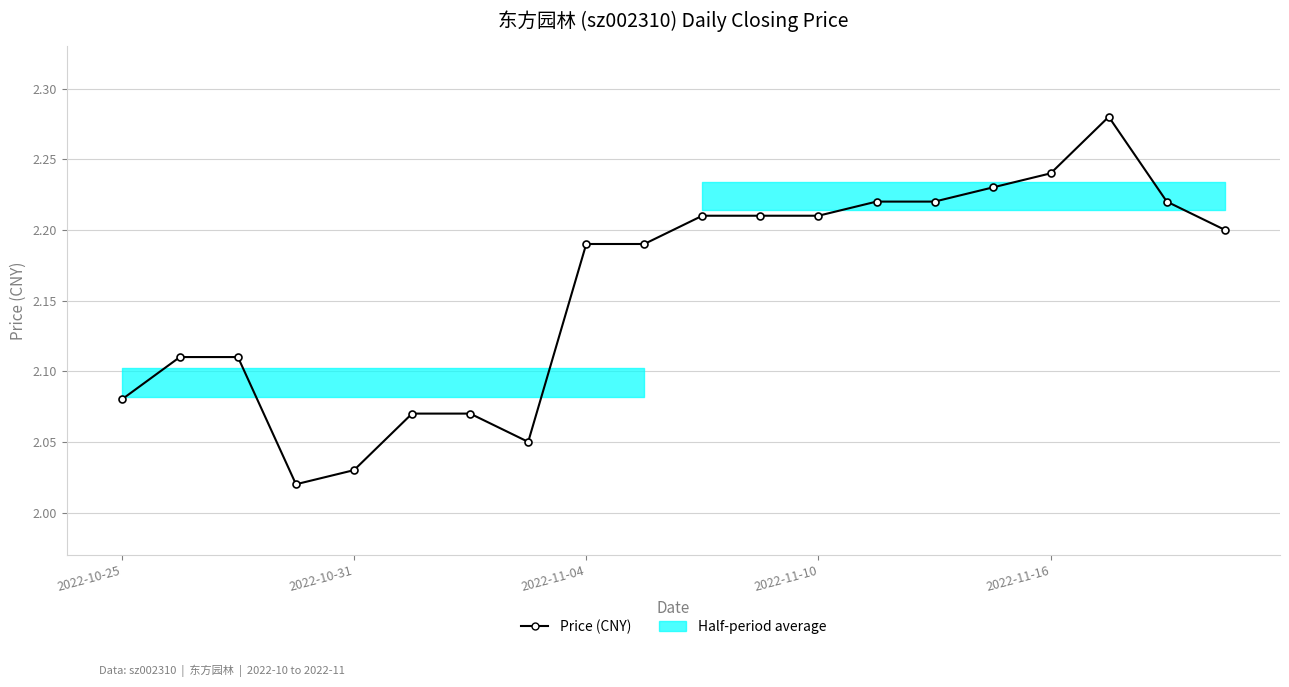

What position from the right is 2022-11-16?

4